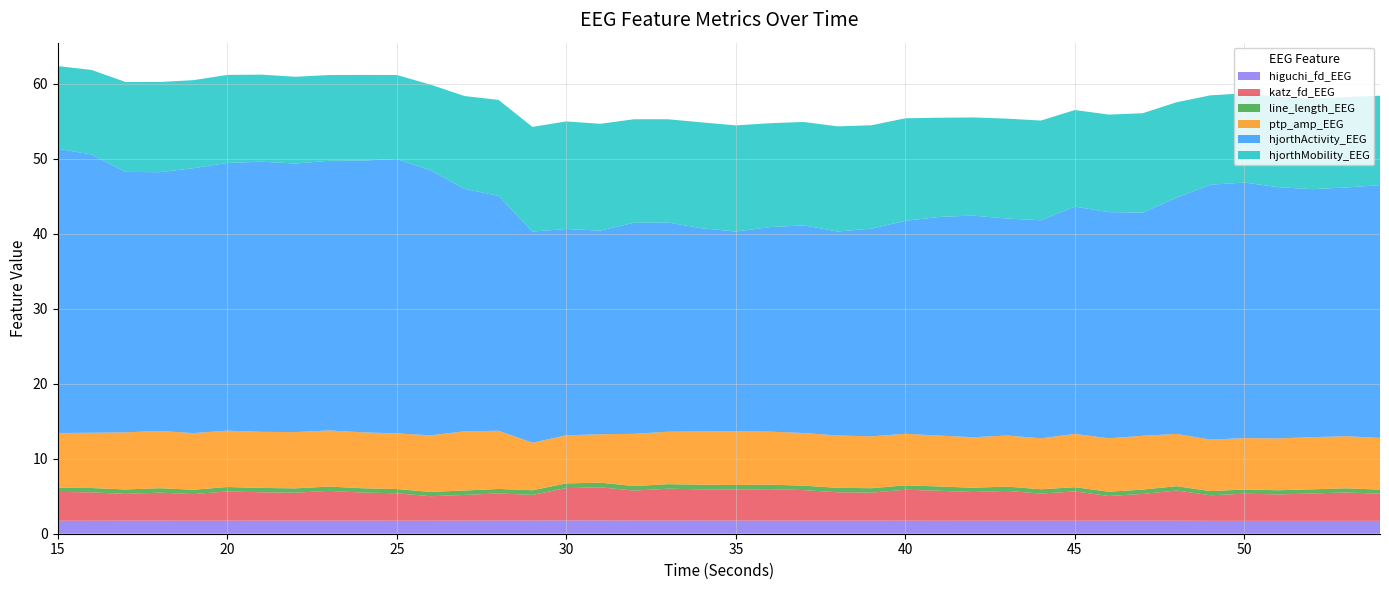

Reading left to right, transcribe all the data shown in this chart.

higuchi_fd_EEG: 15=1.7	16=1.7	17=1.7	18=1.7	19=1.7	20=1.7	21=1.7	22=1.8	23=1.7	24=1.8	25=1.7	26=1.7	27=1.7	28=1.8	29=1.8	30=1.8	31=1.8	32=1.8	33=1.8	34=1.8	35=1.8	36=1.8	37=1.7	38=1.7	39=1.7	40=1.7	41=1.7	42=1.7	43=1.7	44=1.7	45=1.7	46=1.7	47=1.7	48=1.7	49=1.7	50=1.7	51=1.7	52=1.7	53=1.7	54=1.7
katz_fd_EEG: 15=3.8	16=3.8	17=3.6	18=3.7	19=3.5	20=3.9	21=3.8	22=3.7	23=4.0	24=3.7	25=3.7	26=3.3	27=3.4	28=3.6	29=3.4	30=4.3	31=4.4	32=4.0	33=4.2	34=4.2	35=4.1	36=4.2	37=4.1	38=3.8	39=3.7	40=4.1	41=4.0	42=3.8	43=4.0	44=3.6	45=3.9	46=3.3	47=3.6	48=4.0	49=3.4	50=3.6	51=3.5	52=3.6	53=3.8	54=3.6
line_length_EEG: 15=0.6	16=0.6	17=0.6	18=0.6	19=0.6	20=0.6	21=0.6	22=0.6	23=0.6	24=0.6	25=0.6	26=0.6	27=0.6	28=0.6	29=0.6	30=0.6	31=0.6	32=0.6	33=0.6	34=0.6	35=0.6	36=0.6	37=0.6	38=0.6	39=0.6	40=0.6	41=0.6	42=0.6	43=0.6	44=0.6	45=0.6	46=0.6	47=0.6	48=0.6	49=0.6	50=0.6	51=0.6	52=0.6	53=0.6	54=0.6
ptp_amp_EEG: 15=7.3	16=7.4	17=7.6	18=7.6	19=7.6	20=7.5	21=7.5	22=7.5	23=7.5	24=7.5	25=7.4	26=7.6	27=7.9	28=7.8	29=6.3	30=6.4	31=6.5	32=7.0	33=7.0	34=7.1	35=7.2	36=7.1	37=7.0	38=7.0	39=6.9	40=6.9	41=6.8	42=6.7	43=6.8	44=6.8	45=7.1	46=7.1	47=7.2	48=7.0	49=6.9	50=6.9	51=6.9	52=7.0	53=6.9	54=6.9
hjorthActivity_EEG: 15=37.9	16=37.1	17=34.7	18=34.5	19=35.3	20=35.7	21=36.0	22=35.8	23=36.0	24=36.2	25=36.6	26=35.3	27=32.3	28=31.3	29=28.2	30=27.5	31=27.2	32=28.2	33=27.9	34=27.1	35=26.6	36=27.3	37=27.7	38=27.2	39=27.7	40=28.4	41=29.2	42=29.6	43=28.9	44=29.1	45=30.3	46=30.2	47=29.8	48=31.5	49=34.0	50=34.1	51=33.5	52=33.1	53=33.2	54=33.7
hjorthMobility_EEG: 15=11.0	16=11.3	17=12.0	18=12.0	19=11.7	20=11.7	21=11.6	22=11.6	23=11.4	24=11.4	25=11.2	26=11.4	27=12.4	28=12.8	29=14.0	30=14.3	31=14.2	32=13.8	33=13.8	34=14.1	35=14.2	36=13.9	37=13.8	38=14.0	39=13.8	40=13.7	41=13.2	42=13.1	43=13.3	44=13.3	45=12.9	46=13.0	47=13.3	48=12.7	49=11.9	50=11.9	51=12.1	52=12.0	53=12.1	54=11.9